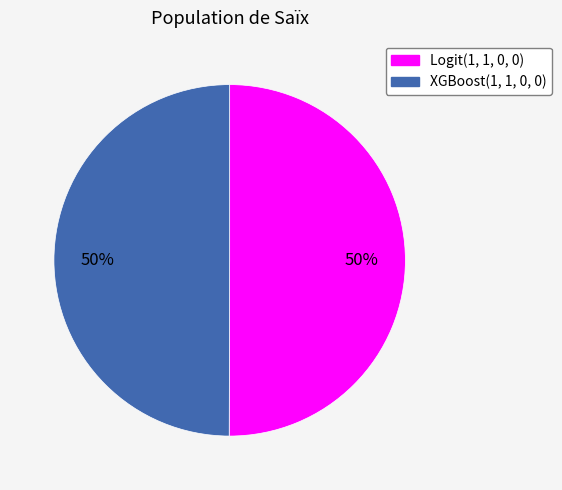

How many slices are in this pie chart?

2